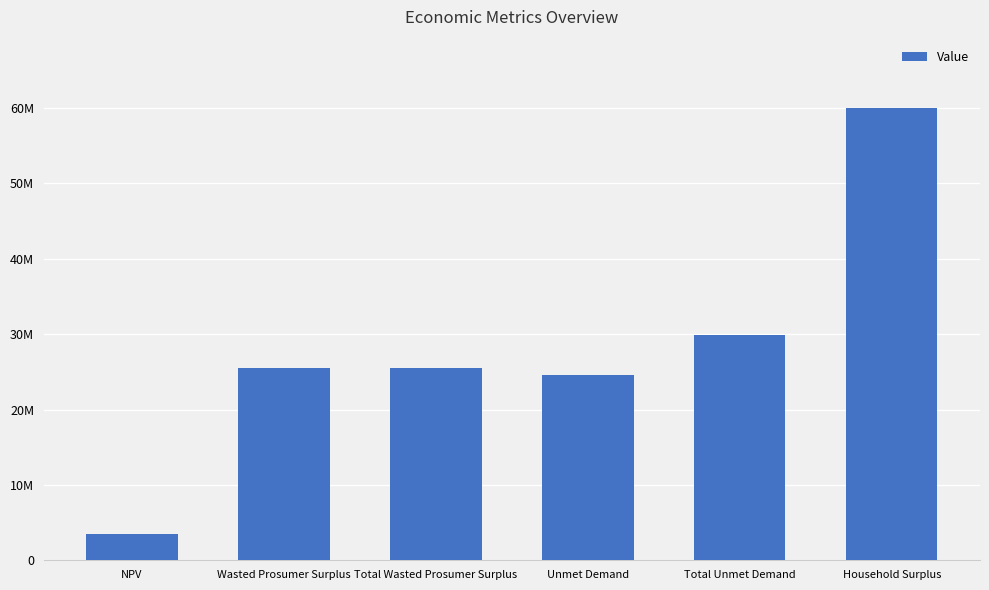

Does the chart contain any negative values?

No